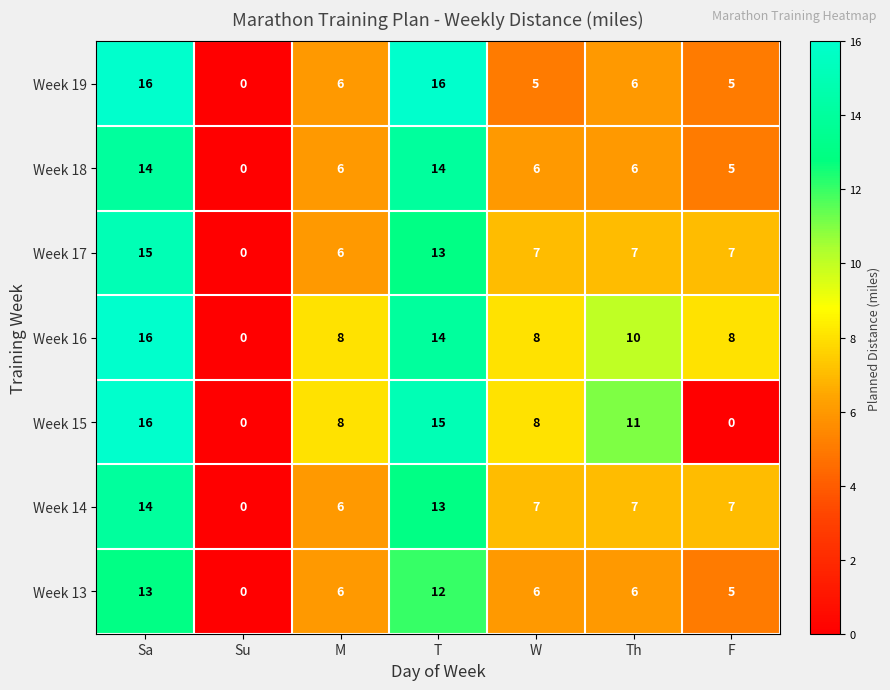

What is the average value of the Week 17 series?

8